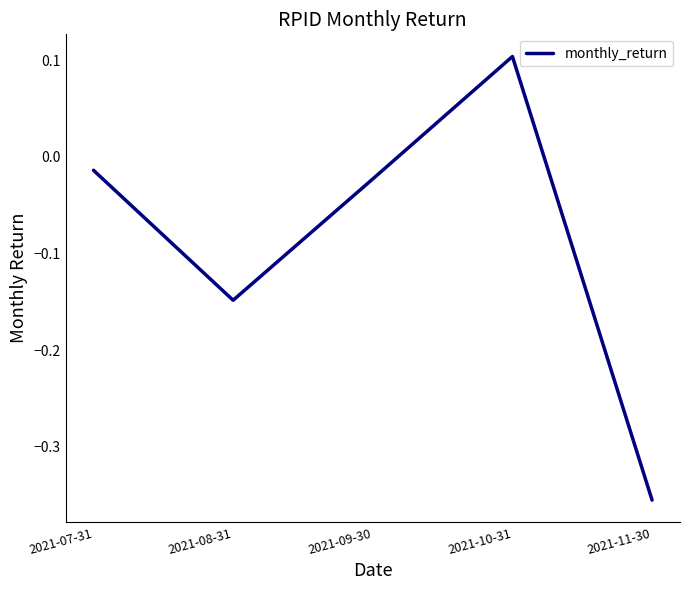

What position from the right is 2021-10-31?

2